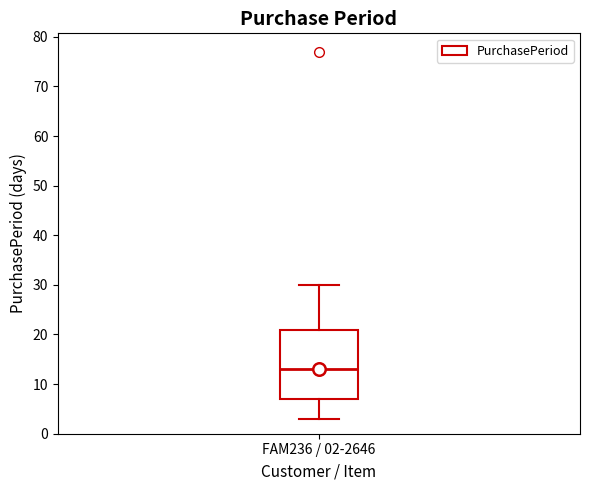

Read this box plot against the y-axis: the position of the median line, the range covered by the box, and the ends of both whiskers. The values are not printed on the chart, so give them approximately, as read against the axis.

median 13, box 7 to 21, whiskers 3 to 30